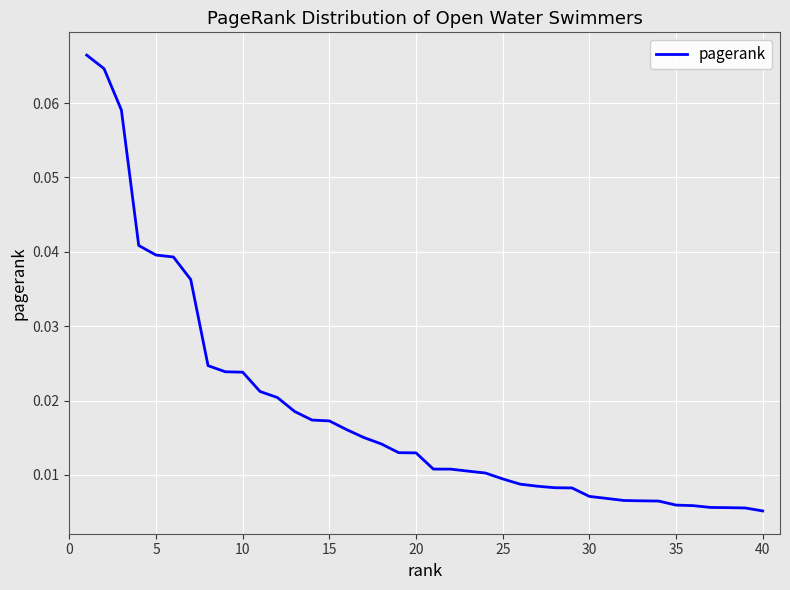

Does the chart have visible grid lines?

Yes